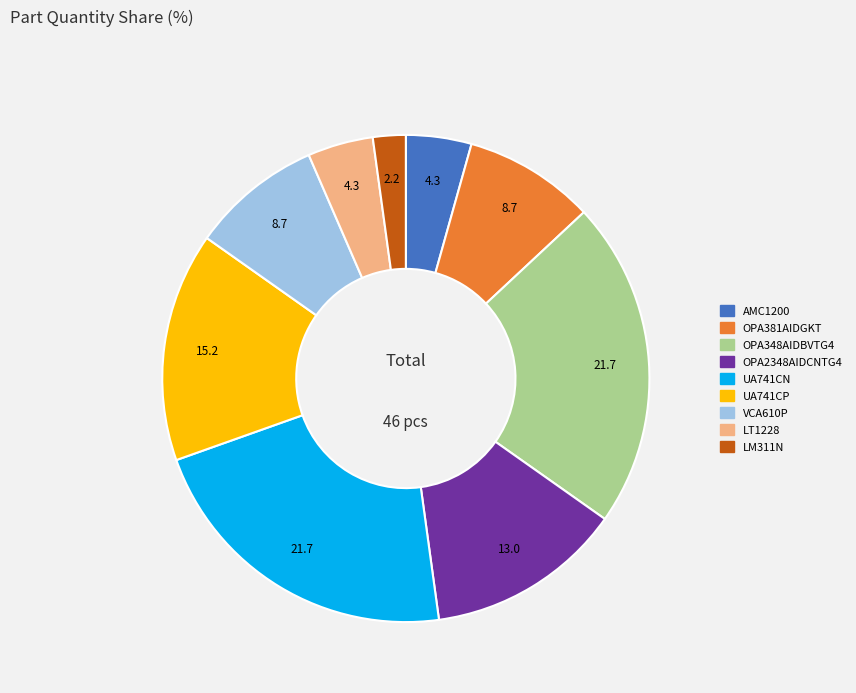

Is there a majority slice in this chart?

No